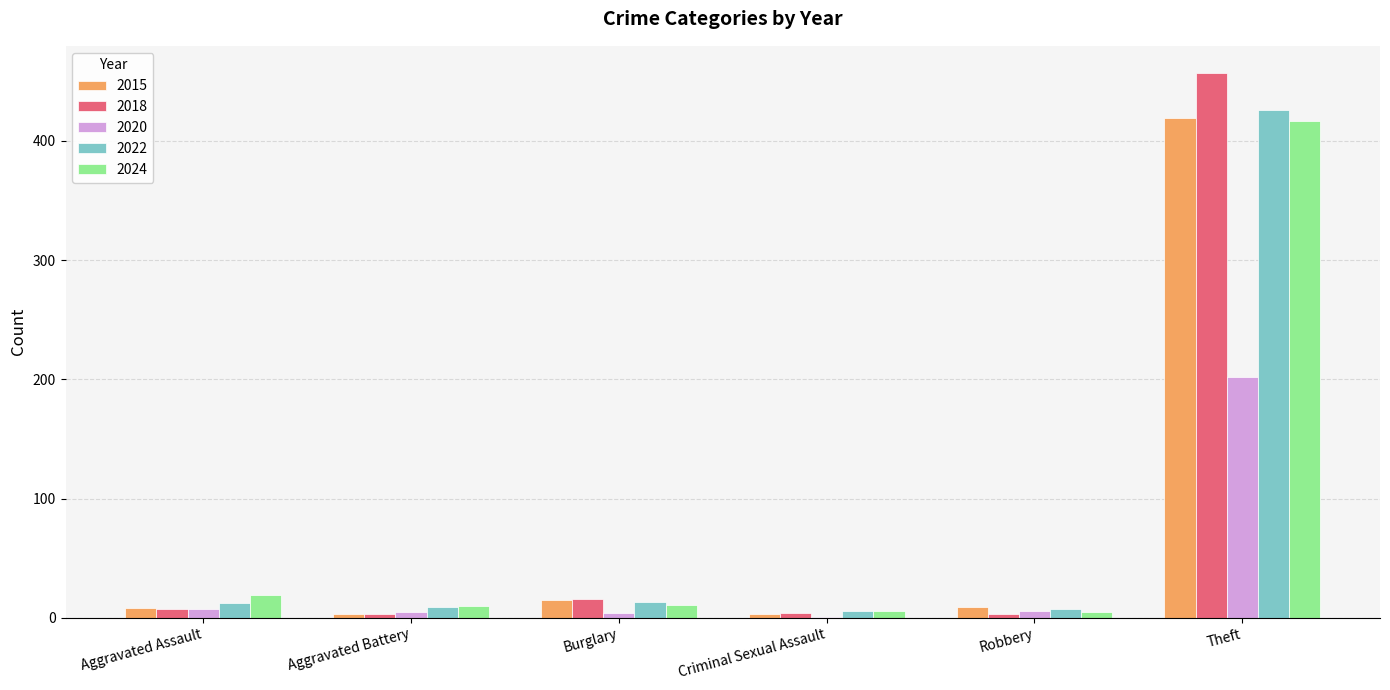

How many series are shown in this chart?

5